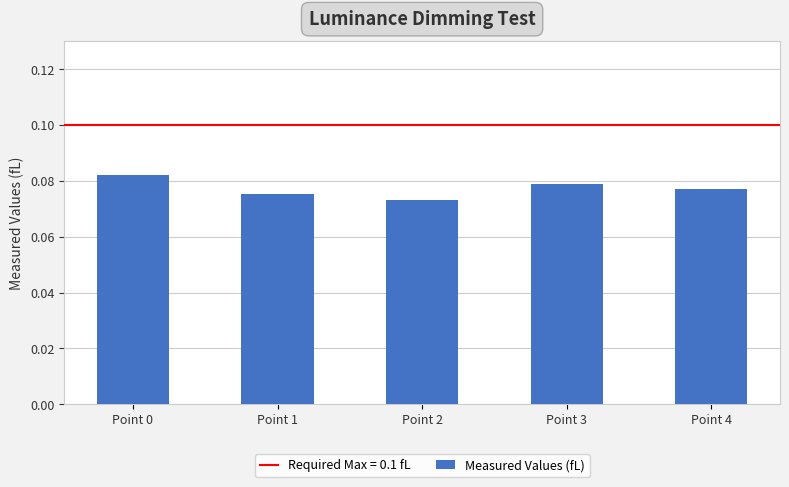

Count the values in the range 0 to 1.

5